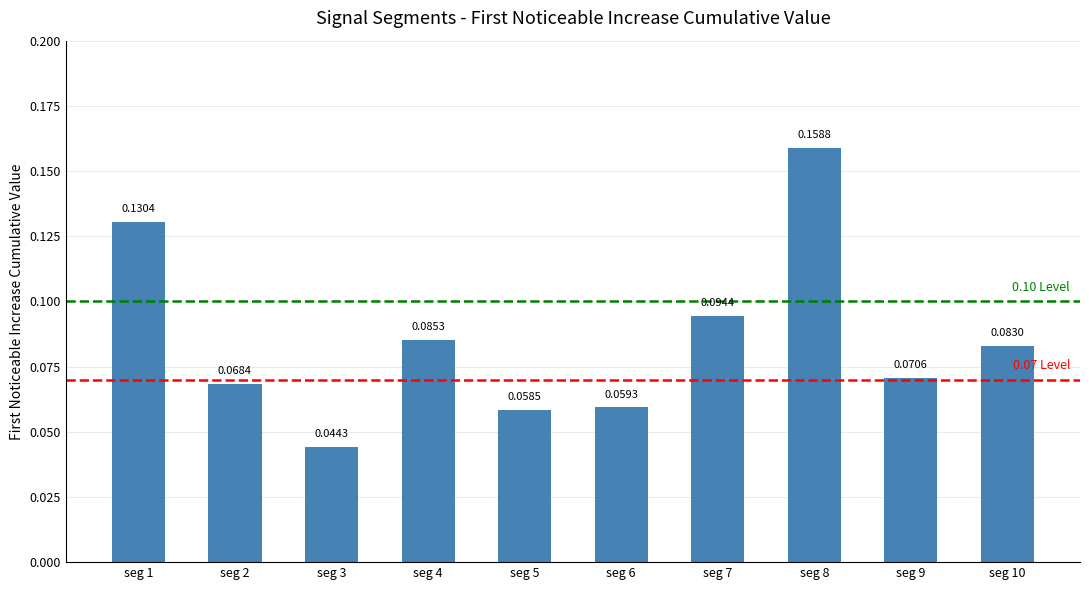

Rank the categories by value from highest to lowest.

seg 8, seg 1, seg 7, seg 4, seg 10, seg 9, seg 2, seg 6, seg 5, seg 3